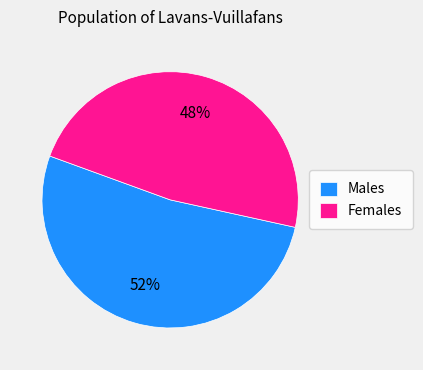

Is there a majority slice in this chart?

Yes